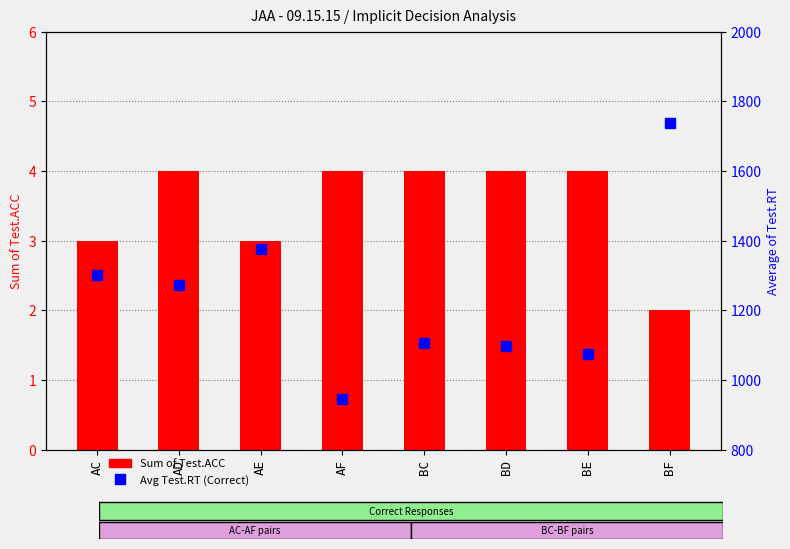

Rank the categories by Sum of Test.ACC value from lowest to highest.

BF, AC, AE, AD, AF, BC, BD, BE